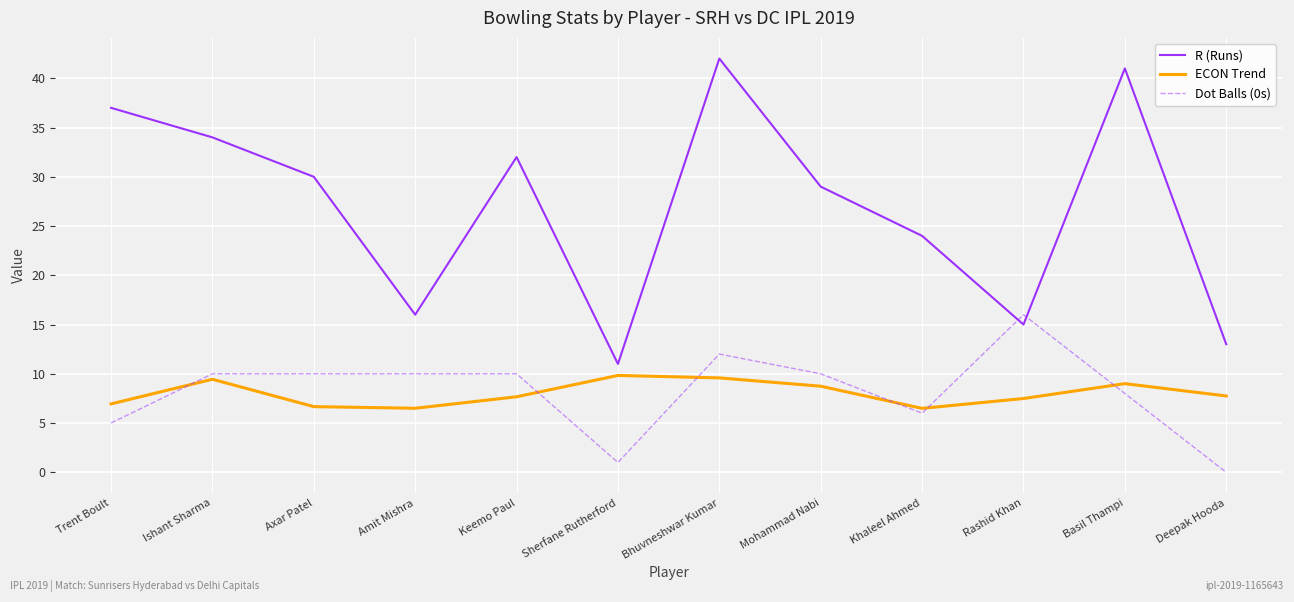

At Ishant Sharma, list the series in order from smallest to largest.

ECON Trend, Dot Balls (0s), R (Runs)